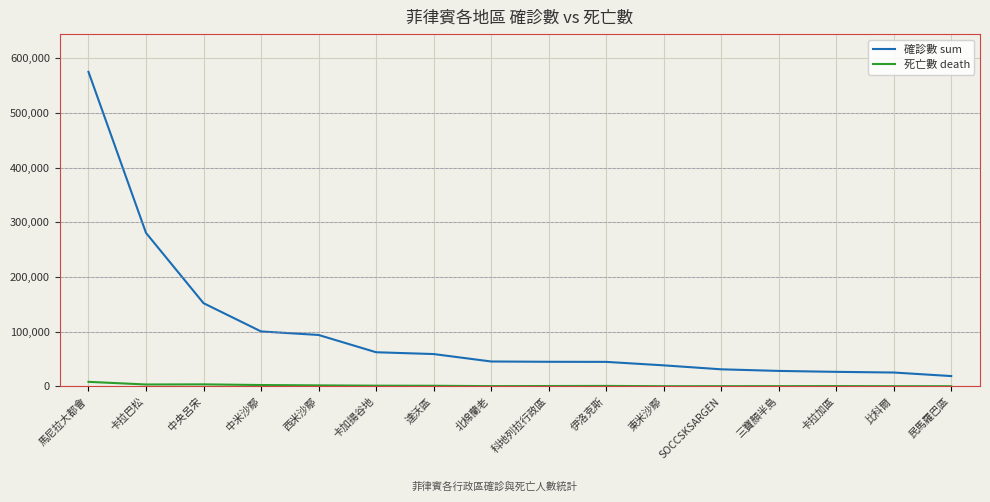

List the series in order of their peak value, highest first.

確診數 sum, 死亡數 death